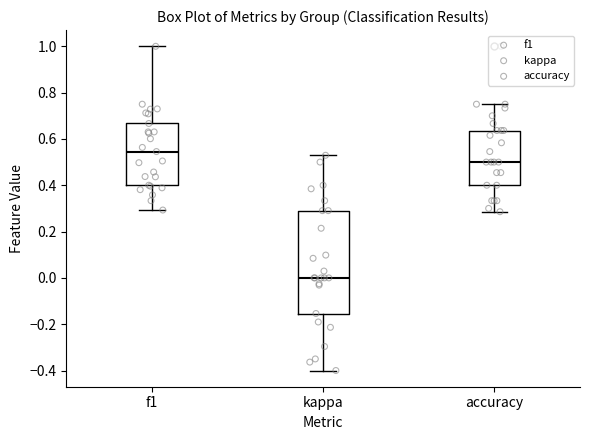

Reading left to right, read every box against the y-axis: the position of its median line, the range the box covers, and the ends of its whiskers. The values are not printed on the chart, so give them approximately, as read against the axis.

f1: median 0.54, box 0.40 to 0.66, whiskers 0.30 to 1.00
kappa: median 0.00, box -0.16 to 0.30, whiskers -0.40 to 0.52
accuracy: median 0.50, box 0.40 to 0.64, whiskers 0.28 to 0.76